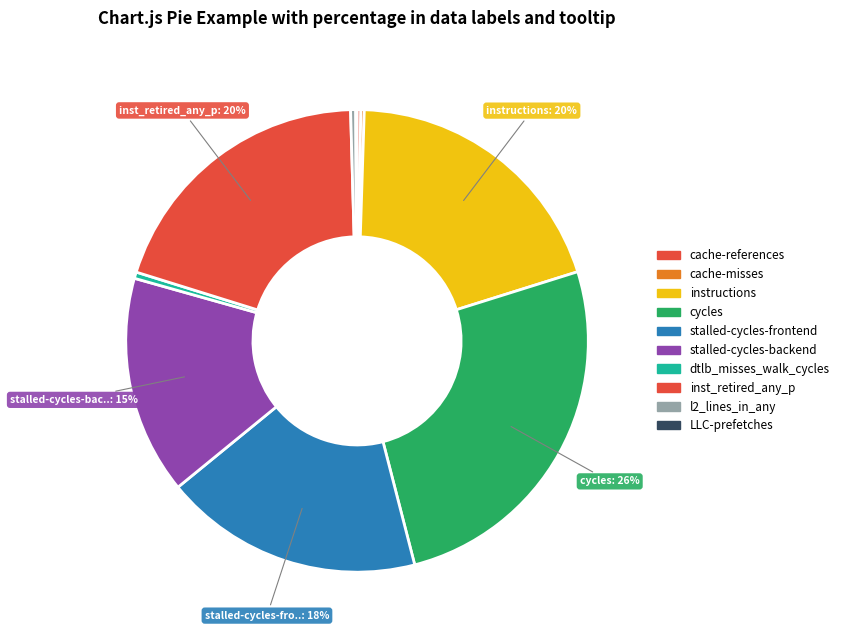

To the nearest percent, what portion does inst_retired_any_p represent?

20%